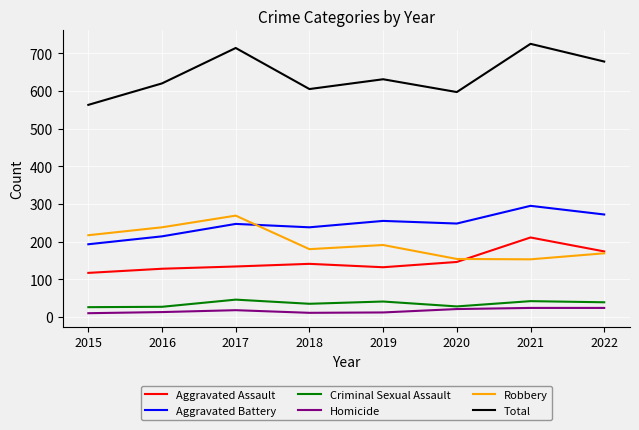

Which series has the largest total across all categories?

Total